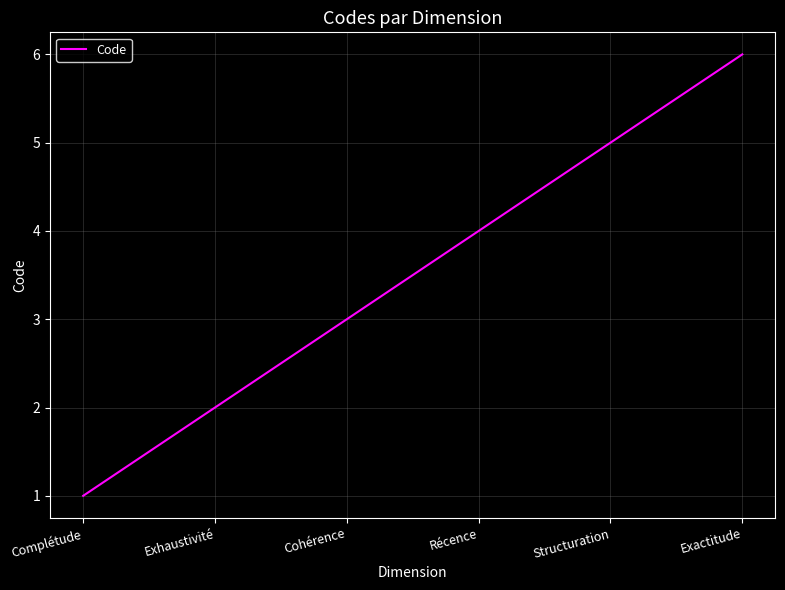

List the labels in order of value, smallest first.

Complétude, Exhaustivité, Cohérence, Récence, Structuration, Exactitude